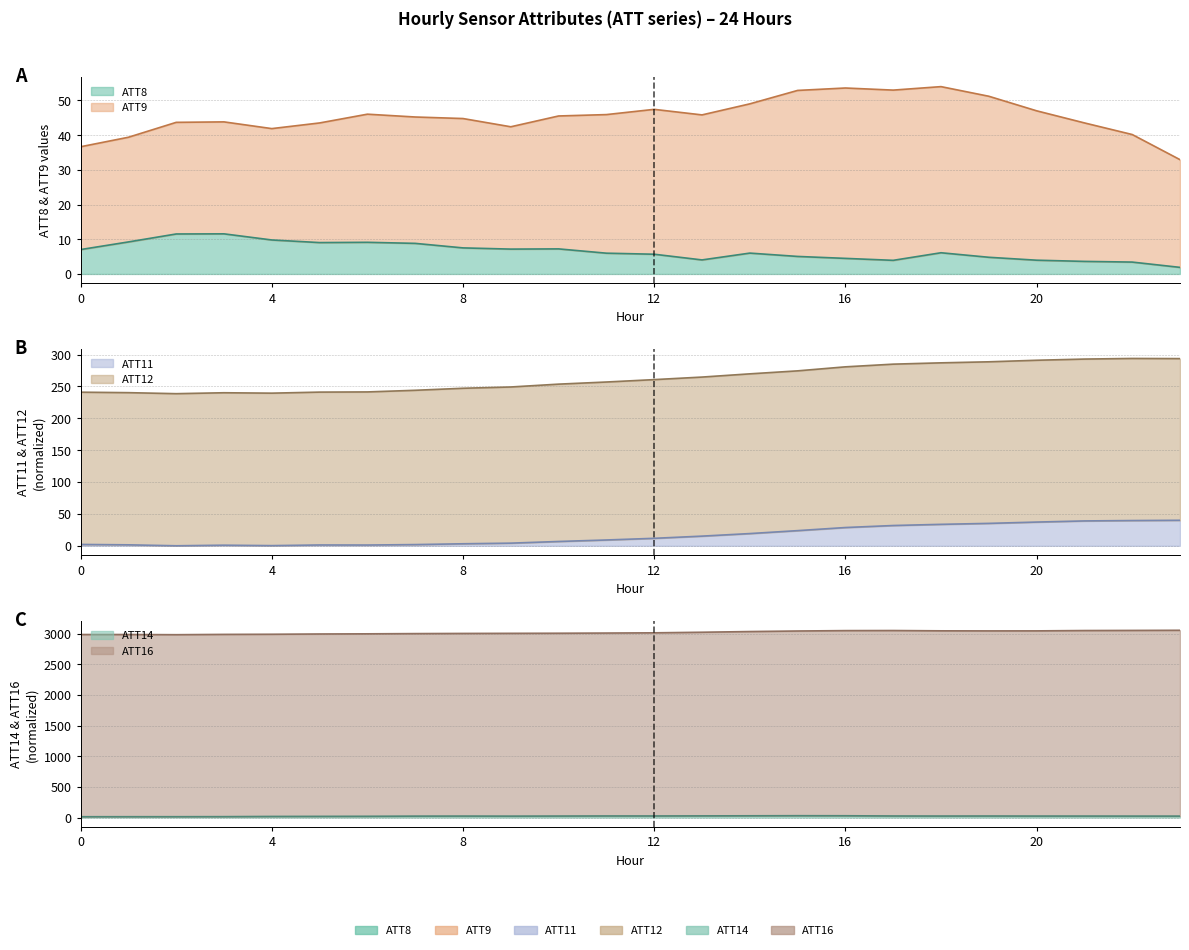

Between 2 and 9, which series saw the biggest shift?

ATT16